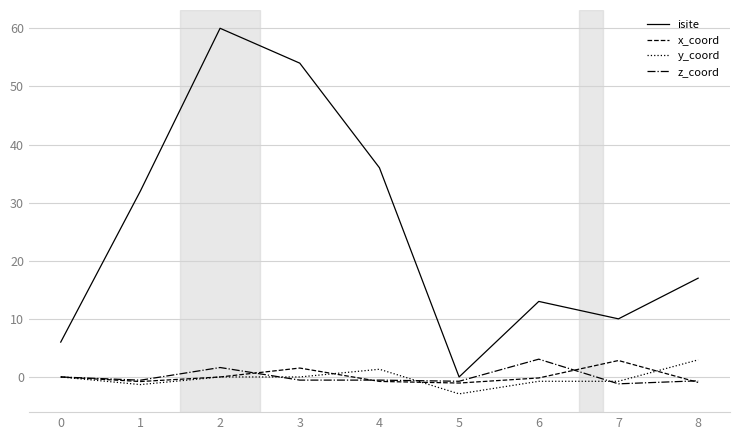

At which category does isite reach its first local valley?

5